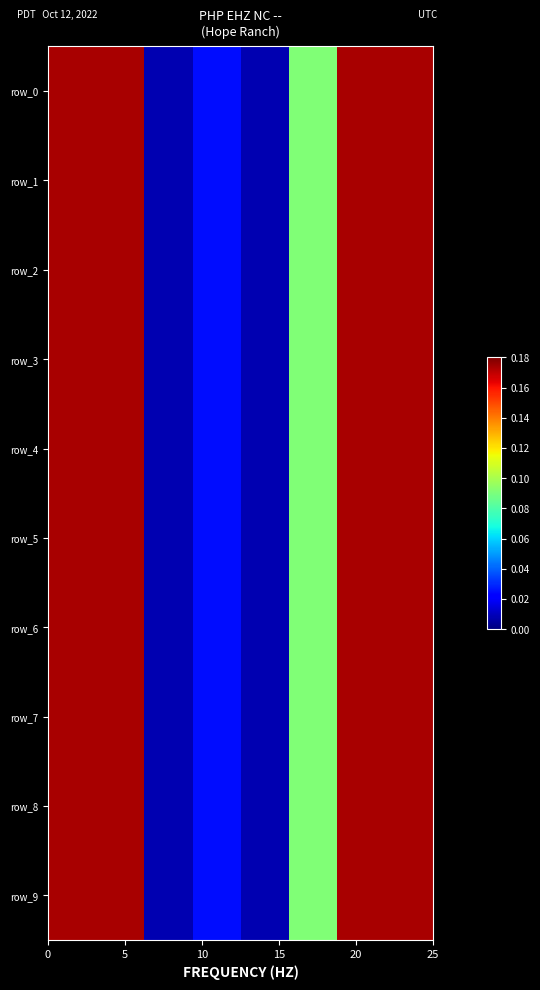

Reading left to right, what are all the values shown in this chart?

row_0: 0.2	0.2	0.0	0.0	0.0	0.1	0.2	0.2
row_1: 0.2	0.2	0.0	0.0	0.0	0.1	0.2	0.2
row_2: 0.2	0.2	0.0	0.0	0.0	0.1	0.2	0.2
row_3: 0.2	0.2	0.0	0.0	0.0	0.1	0.2	0.2
row_4: 0.2	0.2	0.0	0.0	0.0	0.1	0.2	0.2
row_5: 0.2	0.2	0.0	0.0	0.0	0.1	0.2	0.2
row_6: 0.2	0.2	0.0	0.0	0.0	0.1	0.2	0.2
row_7: 0.2	0.2	0.0	0.0	0.0	0.1	0.2	0.2
row_8: 0.2	0.2	0.0	0.0	0.0	0.1	0.2	0.2
row_9: 0.2	0.2	0.0	0.0	0.0	0.1	0.2	0.2